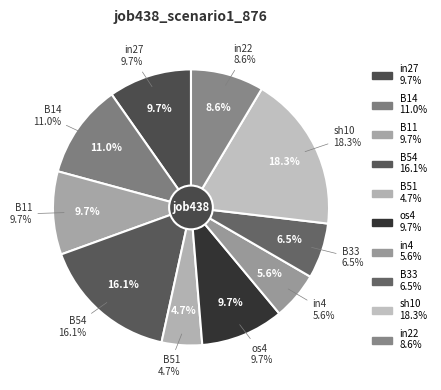

Combined, what portion of the pie is in22 and B14?

19.6%